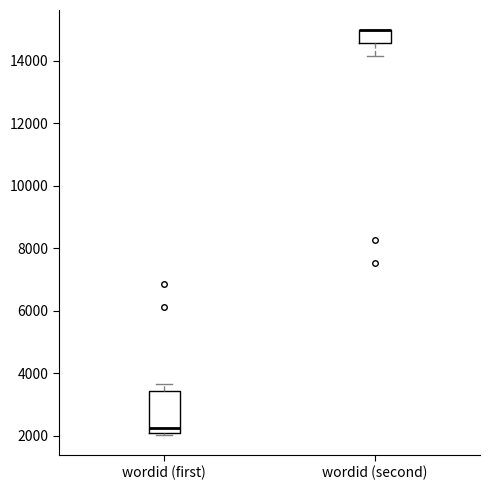

Reading left to right, transcribe this box plot: for each box, give where its median line is, the range the box spans, and where its two whiskers end, as read against the y-axis. The values are not printed on the chart, so give them approximately, as read against the axis.

wordid (first): median 2200, box 2000 to 3400, whiskers 2000 (just below the box's lower edge) to 3600
wordid (second): median 15000 (drawn on the box's upper edge), box 14600 to 15000, whiskers 14200 to 15000